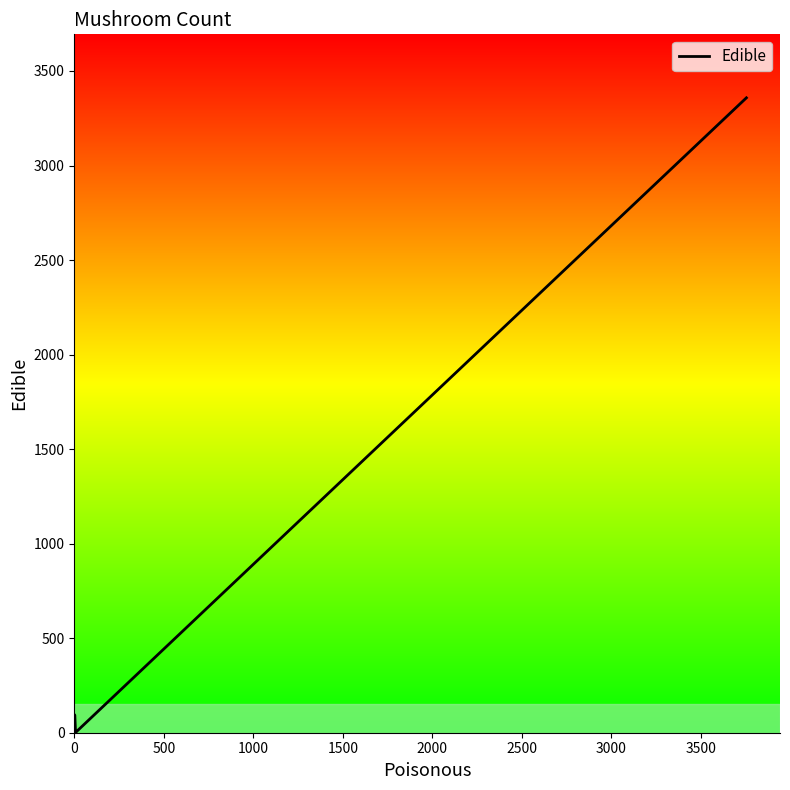

What is the greatest value displayed?

3358